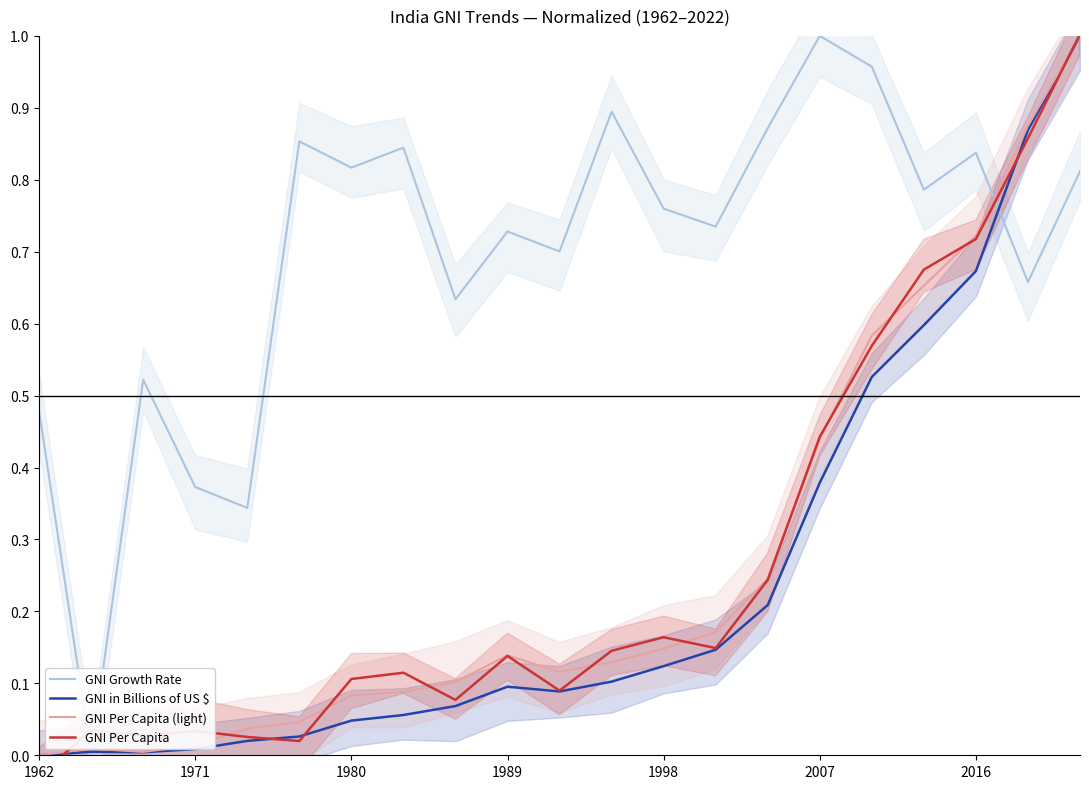

Does the chart have visible grid lines?

No